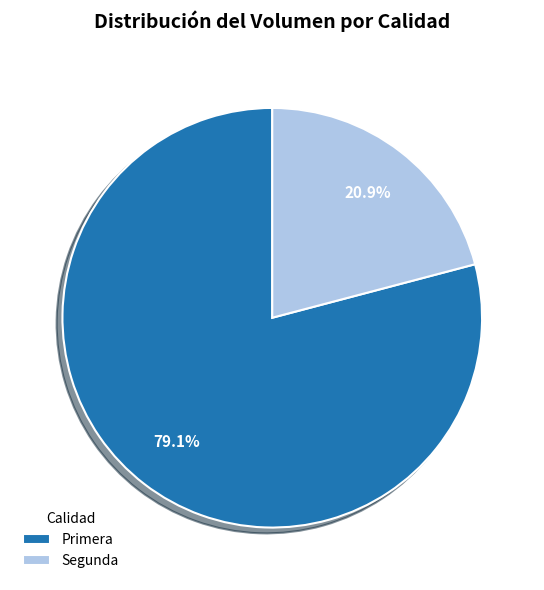

To the nearest percent, what percentage of the pie is Segunda?

21%